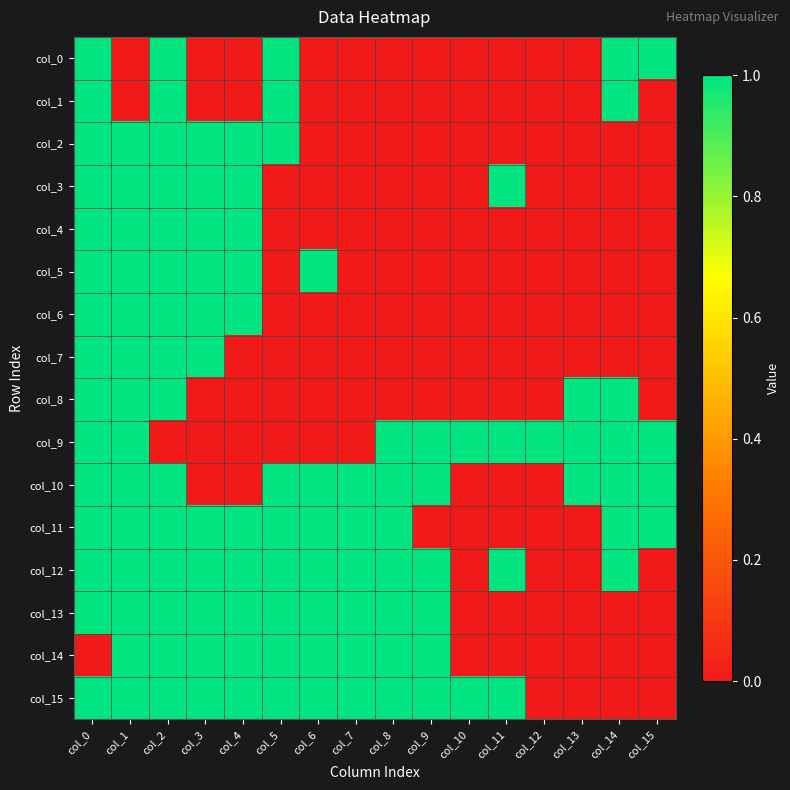

List the series in order of their peak value, highest first.

col_0, col_1, col_2, col_3, col_4, col_5, col_6, col_7, col_8, col_9, col_10, col_11, col_12, col_13, col_14, col_15